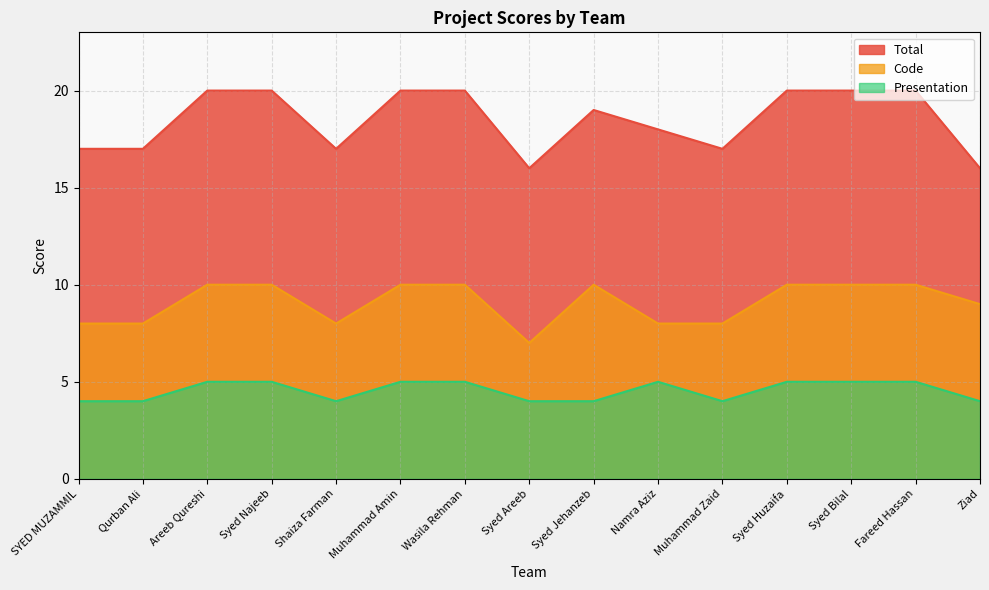

True or false: Presentation and Code intersect in this chart.

False